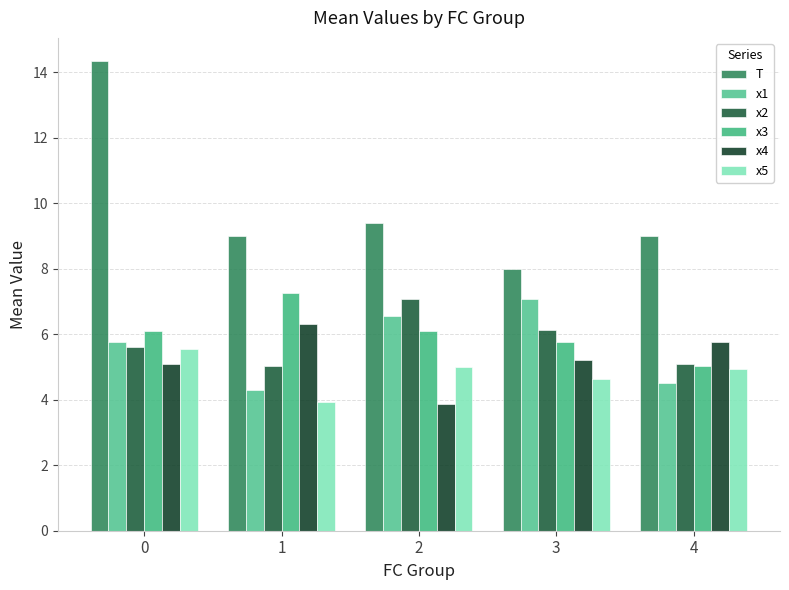

What is the average value of the x3 series?

6.1